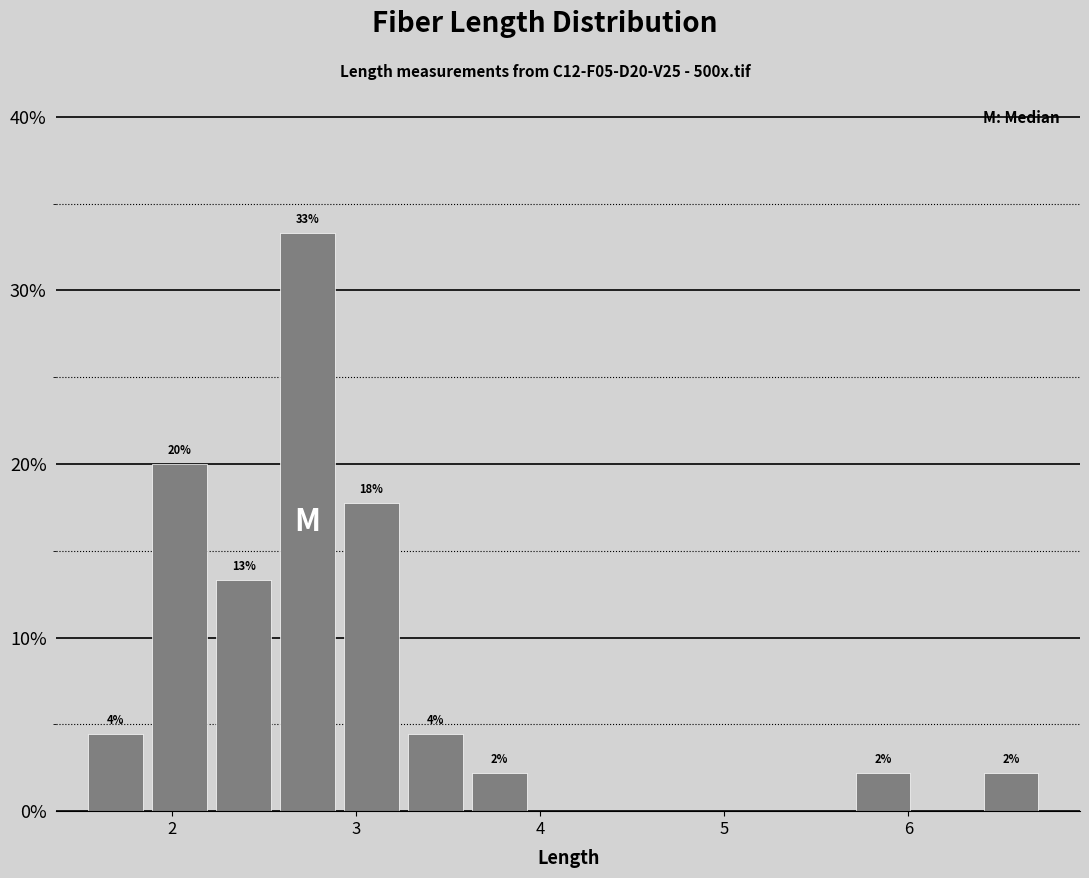

Read against the x-axis, roughly where is the centre of the tallest bar?

2.7